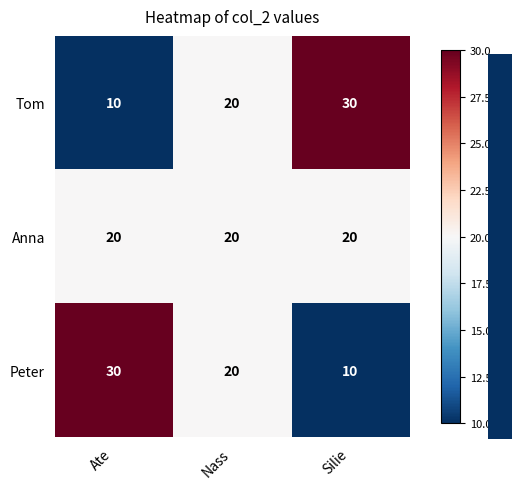

Is it true that Peter equals 30 at Ate?

True